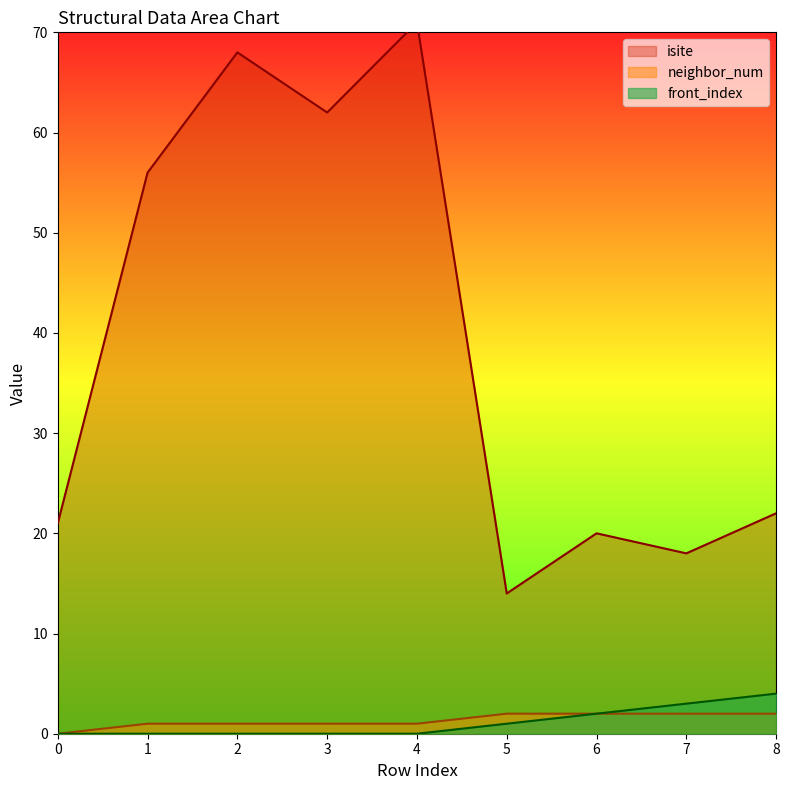

Reading left to right, transcribe all the data shown in this chart.

isite: 21	56	68	62	71	14	20	18	22
neighbor_num: 0	1	1	1	1	2	2	2	2
front_index: 0	0	0	0	0	1	2	3	4